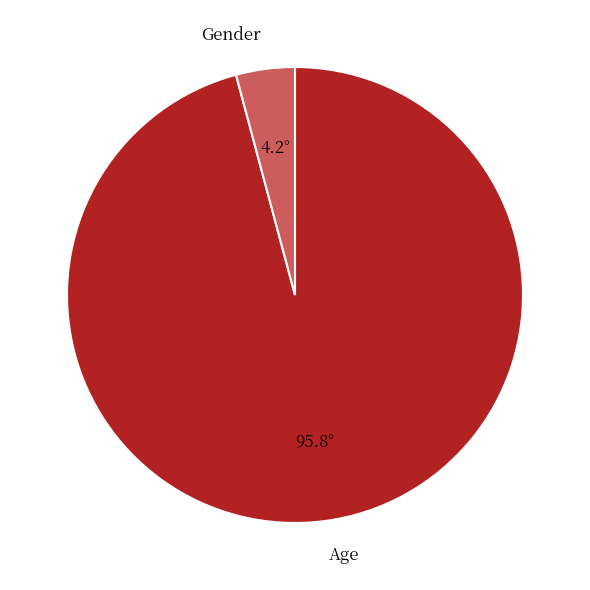

The Age slice represents 96% of the pie. True or false?

True